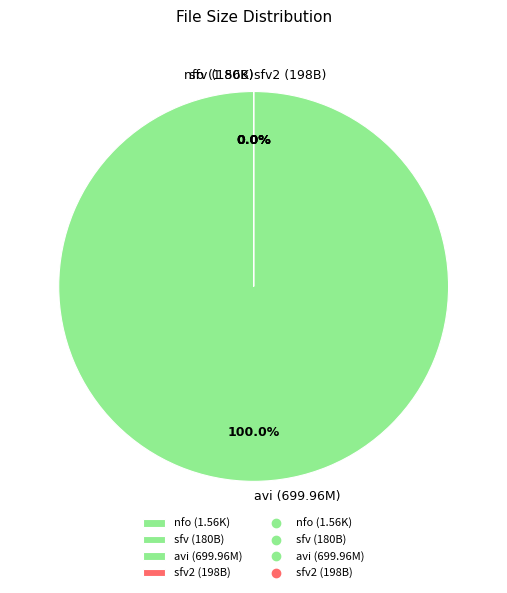

How many slices are in this pie chart?

4